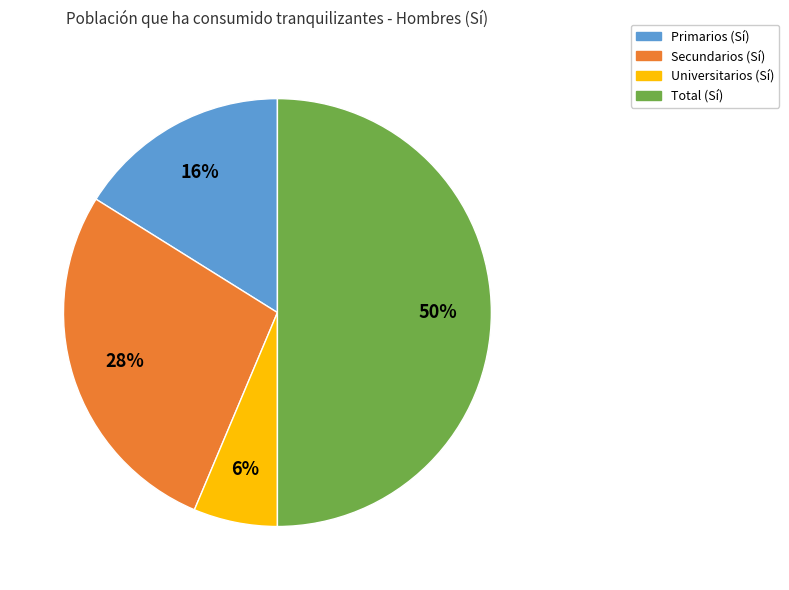

To the nearest percent, what portion does Total (Sí) represent?

50%